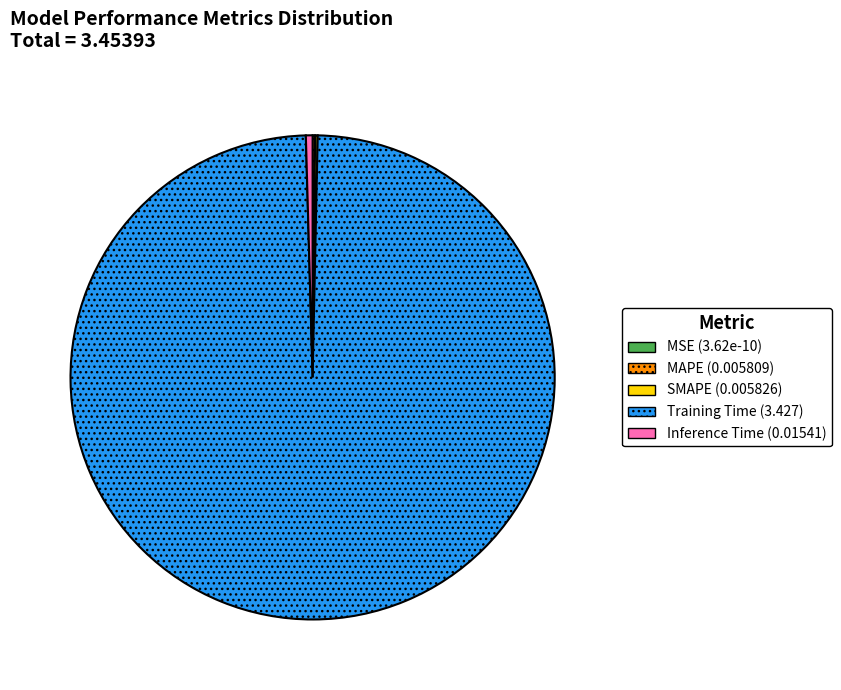

Is it true that Training Time is 99% of the pie?

True